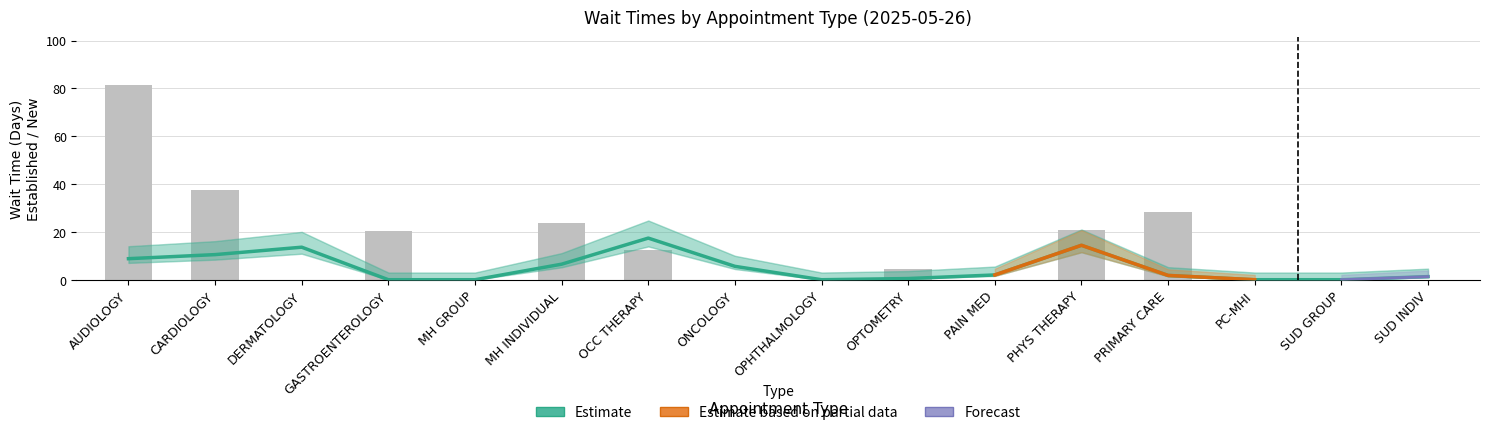

What is the greatest value displayed?

81.2